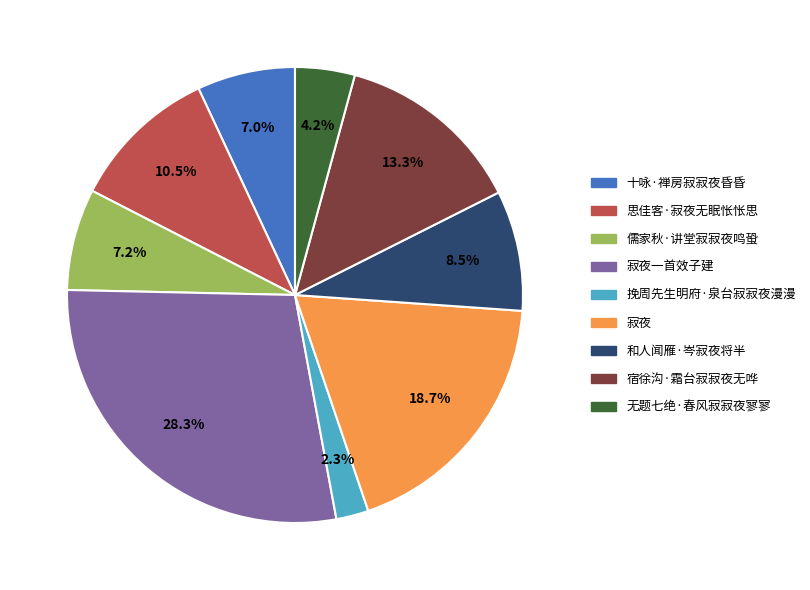

To the nearest percent, what is the average slice percentage?

11%